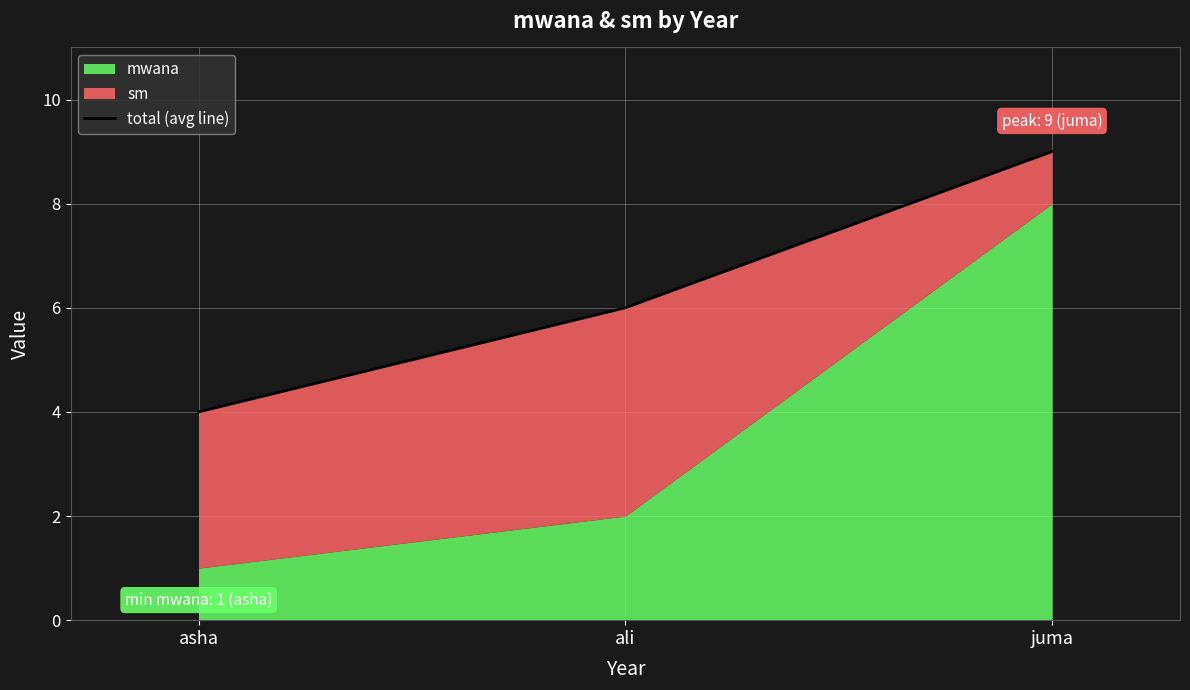

What position from the right is asha?

3